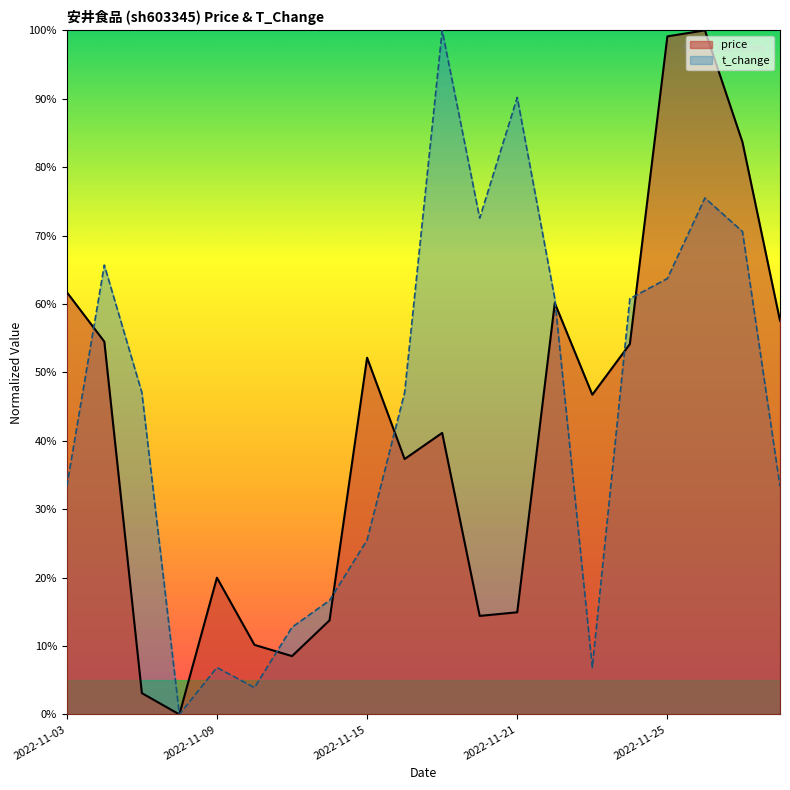

How many intersections are there between t_change and price?

7